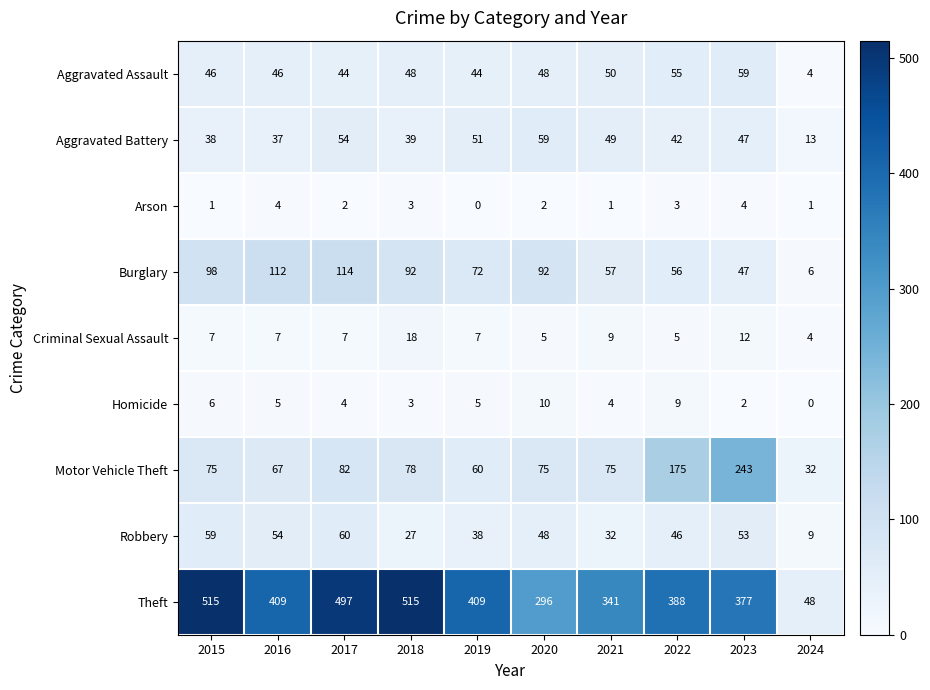

True or false: Motor Vehicle Theft has a value of 175 at 2022.

True